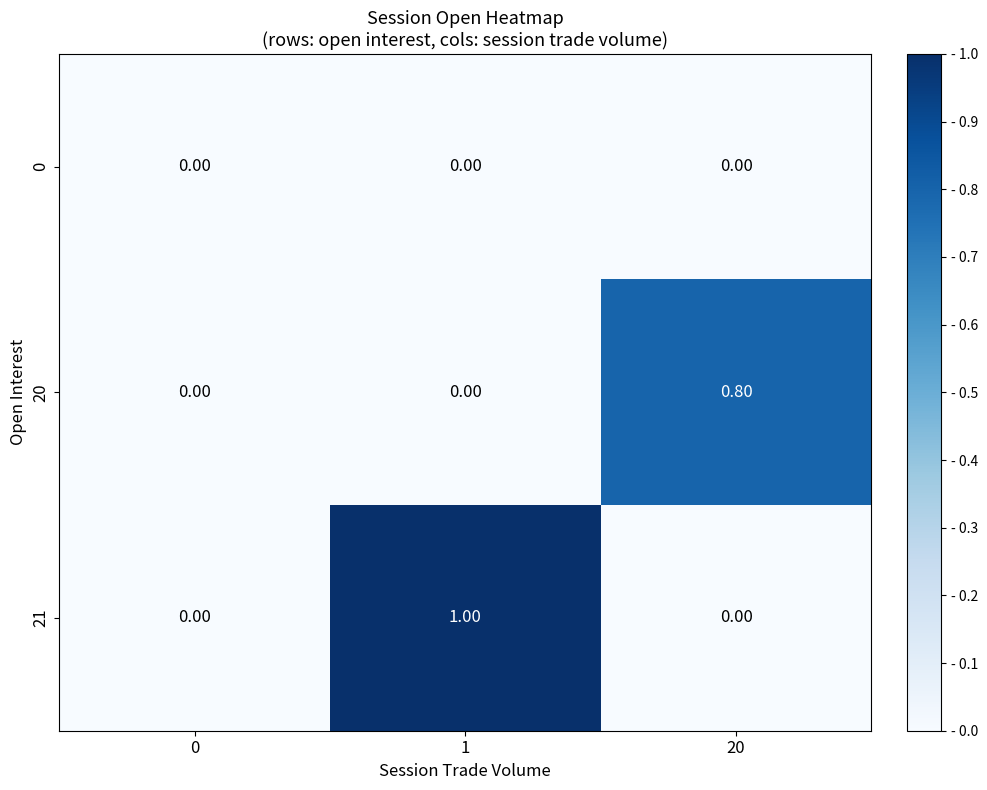

What is the spread (max minus min) of values at 1?

1.0